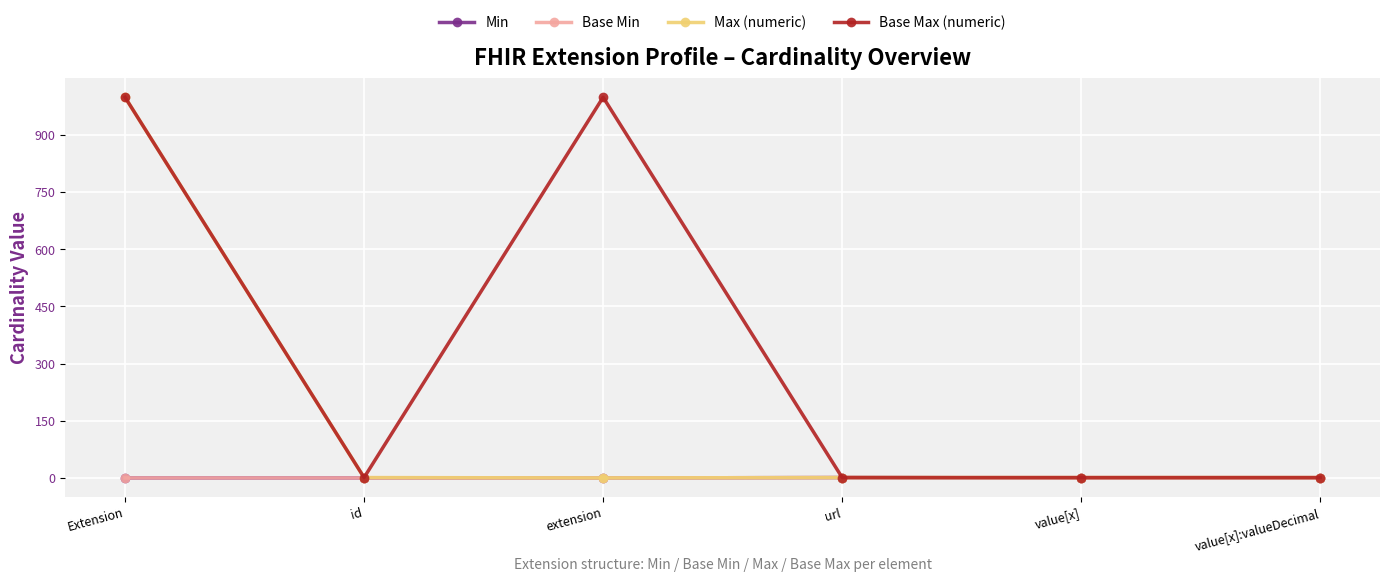

Is this an area chart (filled region under the line)?

No